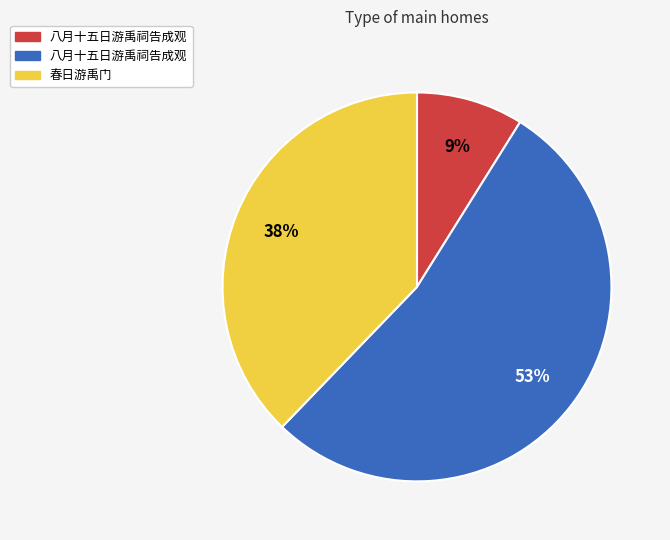

To the nearest percent, what is the difference between the largest and smallest slice percentages?

44%